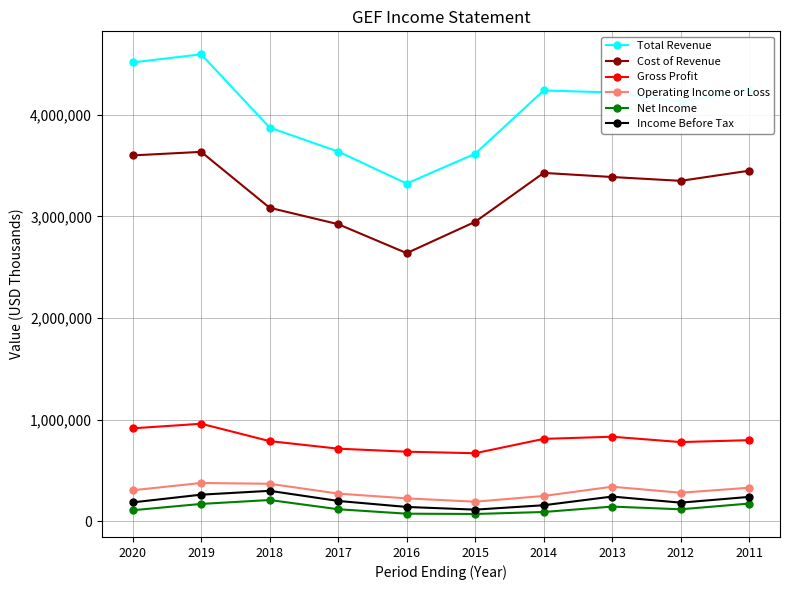

At which label does Income Before Tax first exceed 200300?

2019